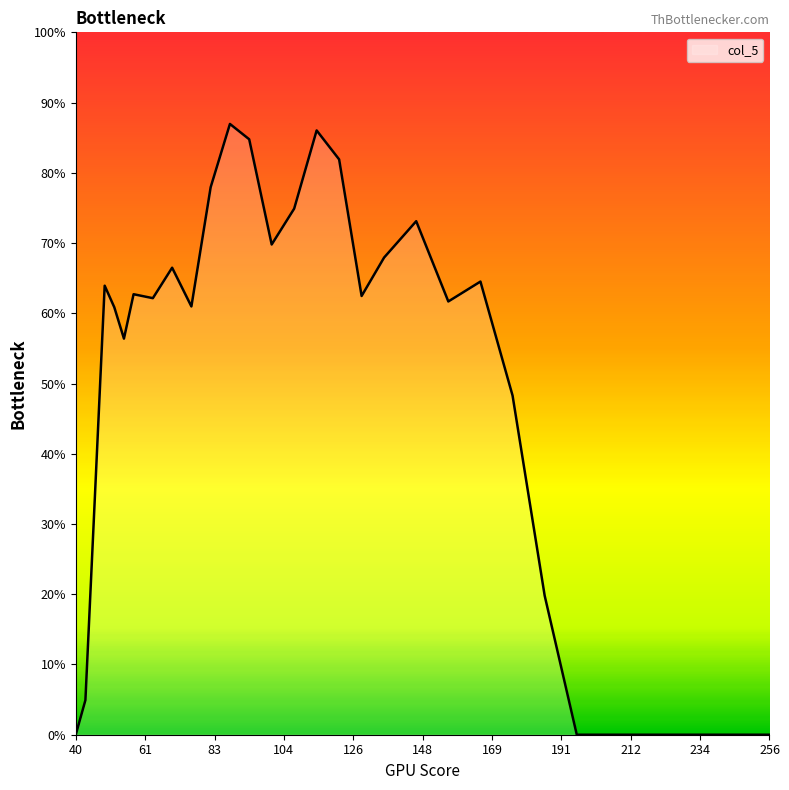

List the labels in order of value, smallest first.

40, 196, 204, 212, 220, 228, 236, 240, 244, 248, 252, 256, 43, 186, 46, 176, 55, 52, 76, 156, 64, 129, 58, 49, 166, 70, 136, 101, 146, 108, 82, 122, 94, 115, 88